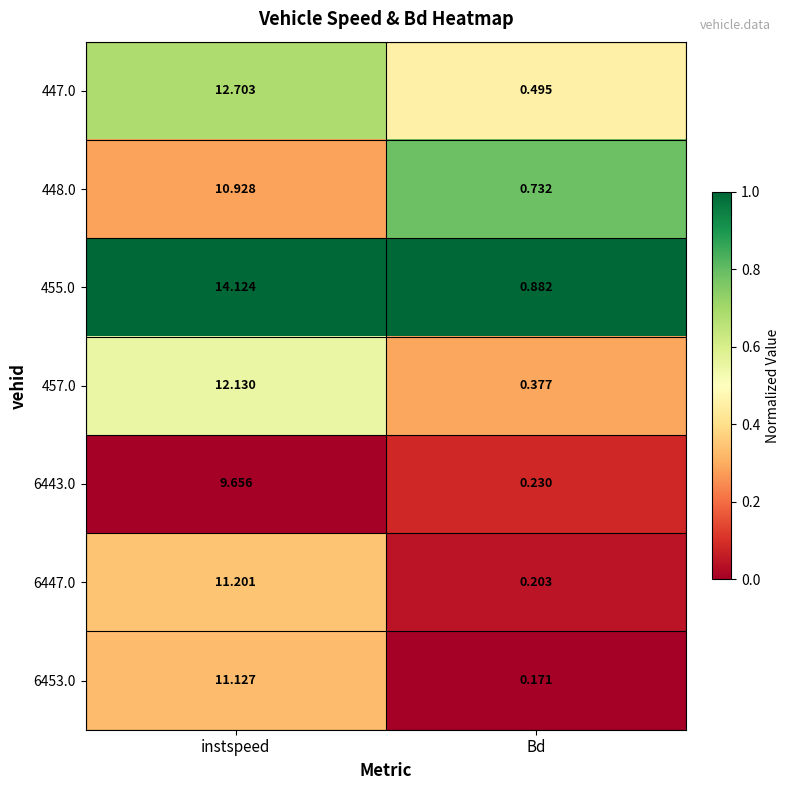

At which category is the sum across all series the highest?

instspeed